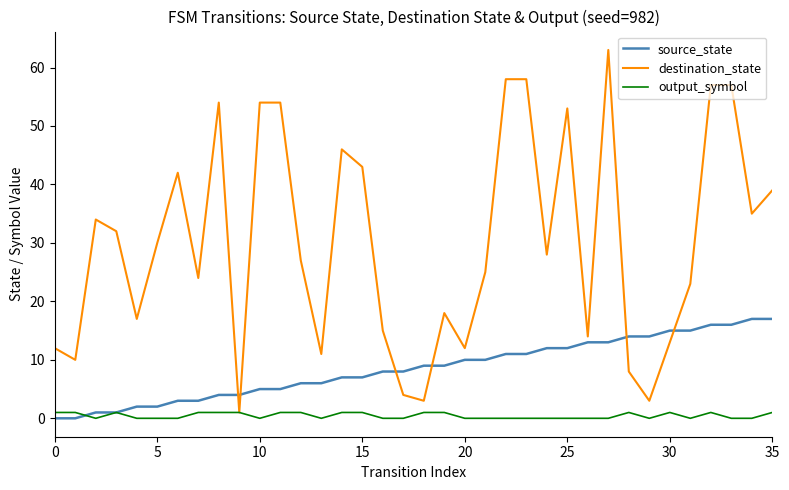

True or false: destination_state and source_state intersect in this chart.

True